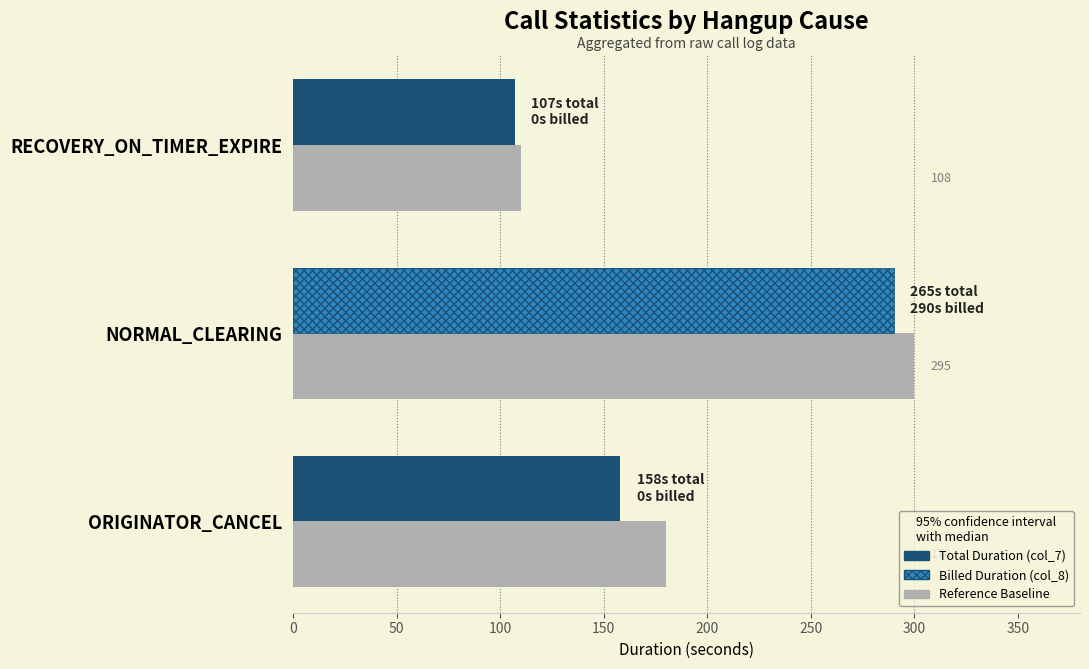

What is the highest value of the Total Duration (col_7) series?

265